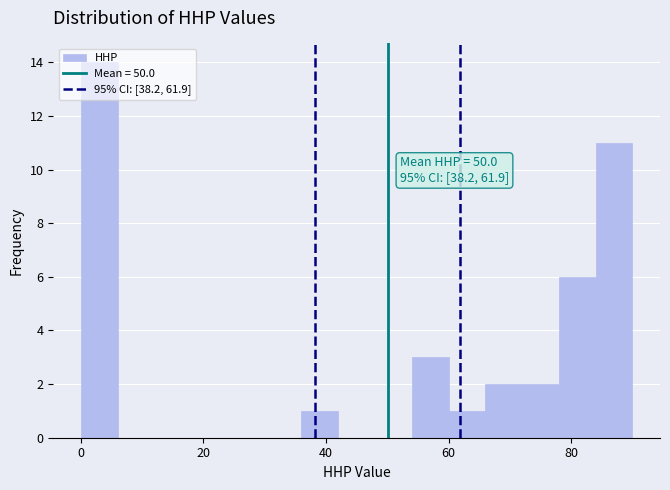

Around what value on the x-axis is the tallest bar? Give the approximate position of its centre, as read against the axis.

4